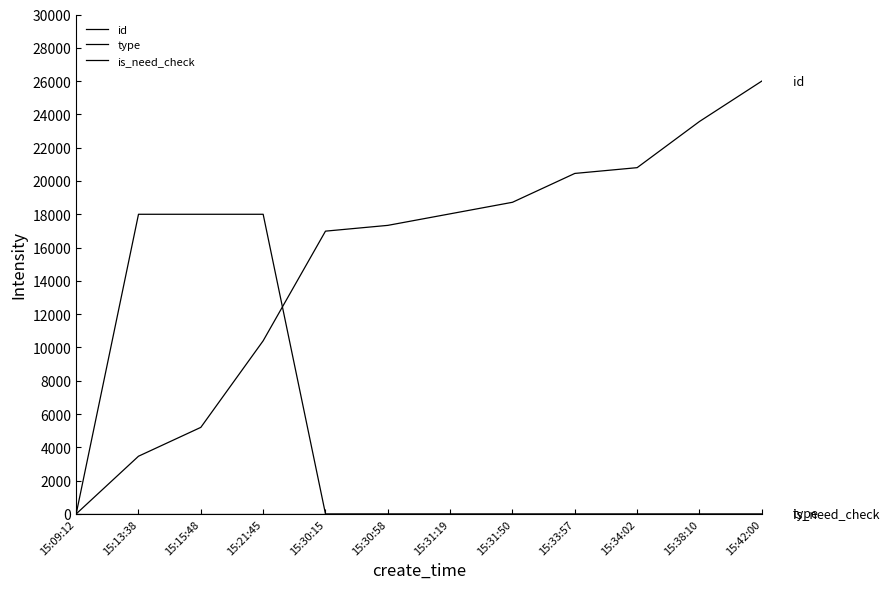

Which category has the highest value across all series?

15:42:00